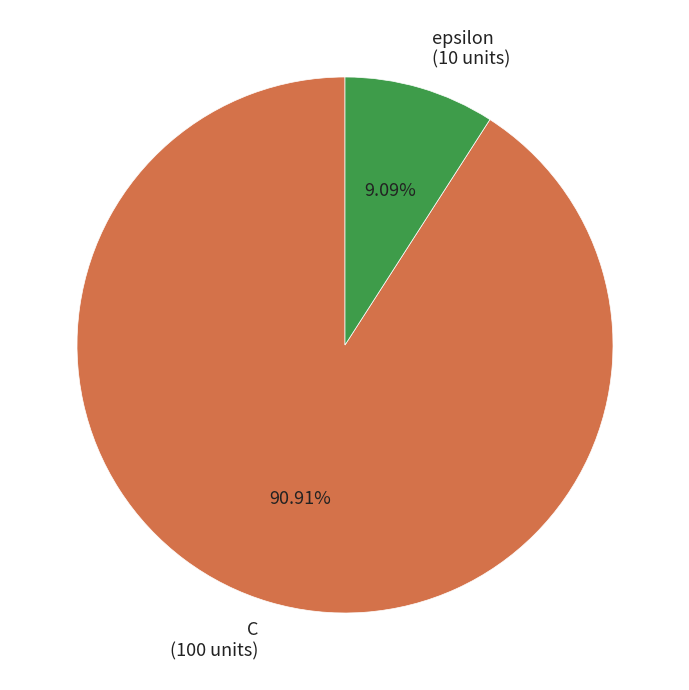

Between epsilon and C, which is larger?

C